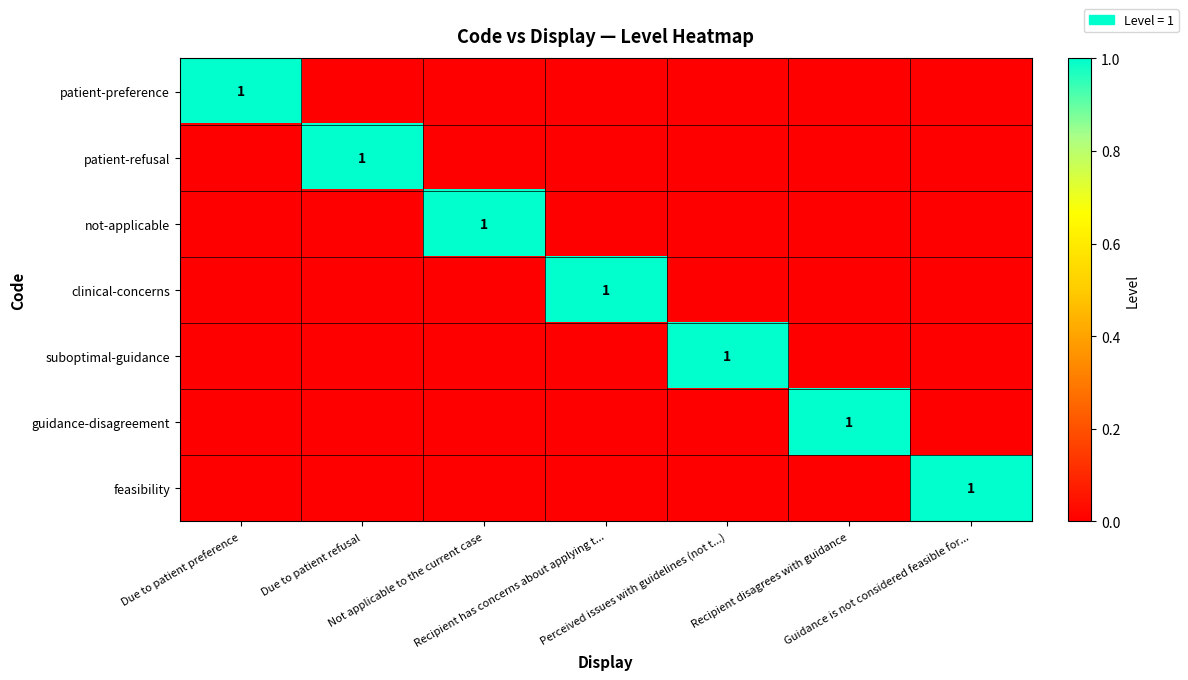

List the series in order of their peak value, highest first.

patient-preference, patient-refusal, not-applicable, clinical-concerns, suboptimal-guidance, guidance-disagreement, feasibility